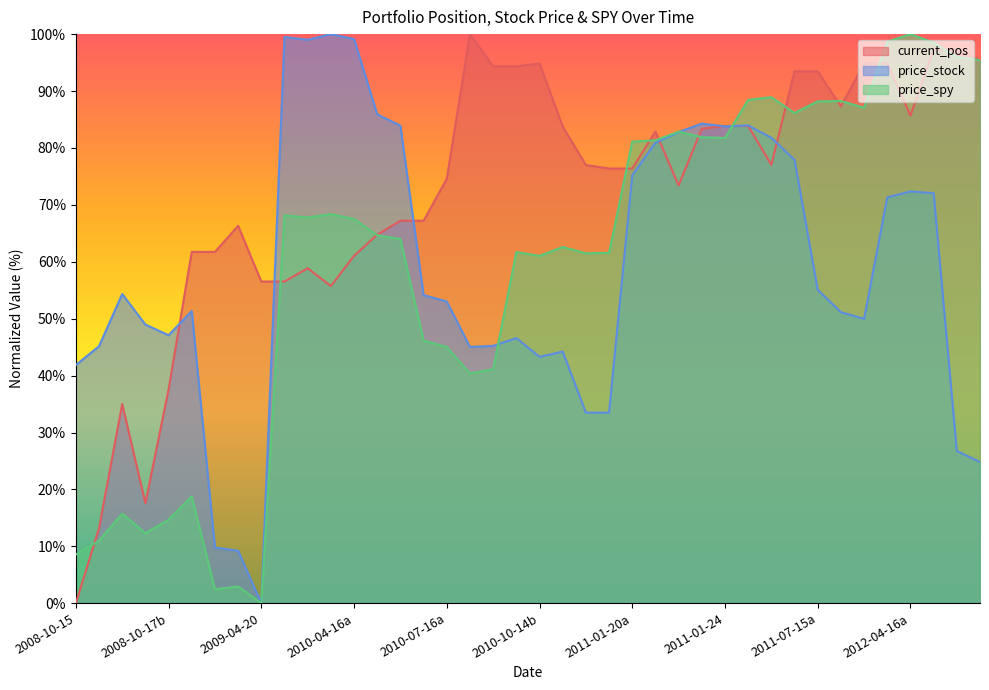

Which label corresponds to the largest value in the chart?

17